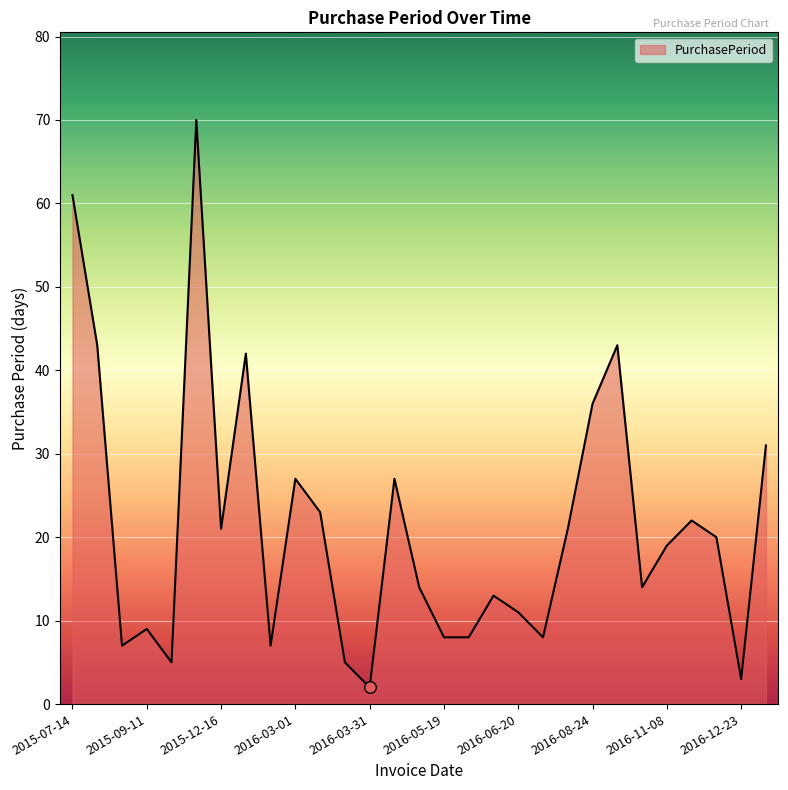

What is the greatest value displayed?

70